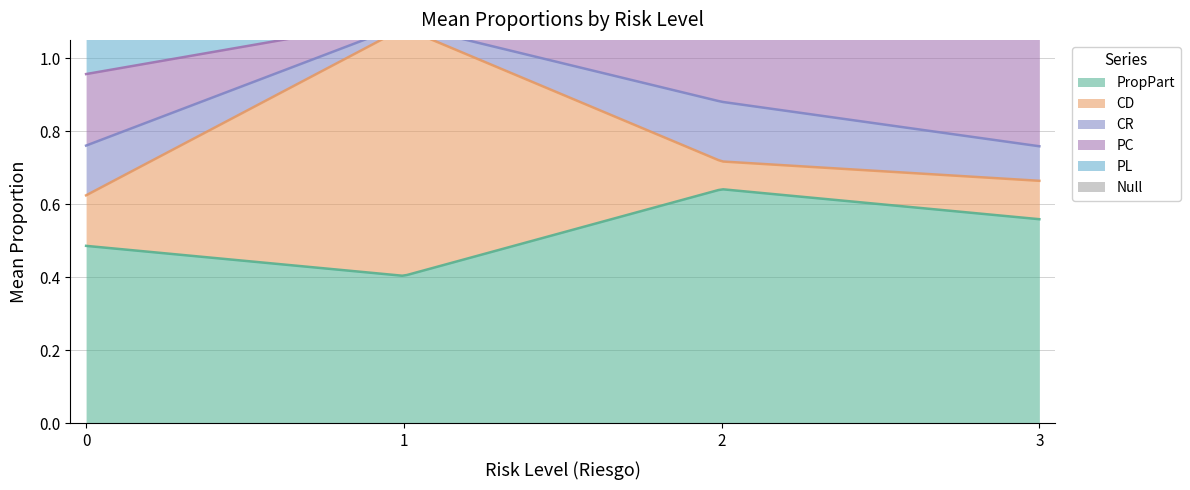

What is the total value across all series at 0?

1.2